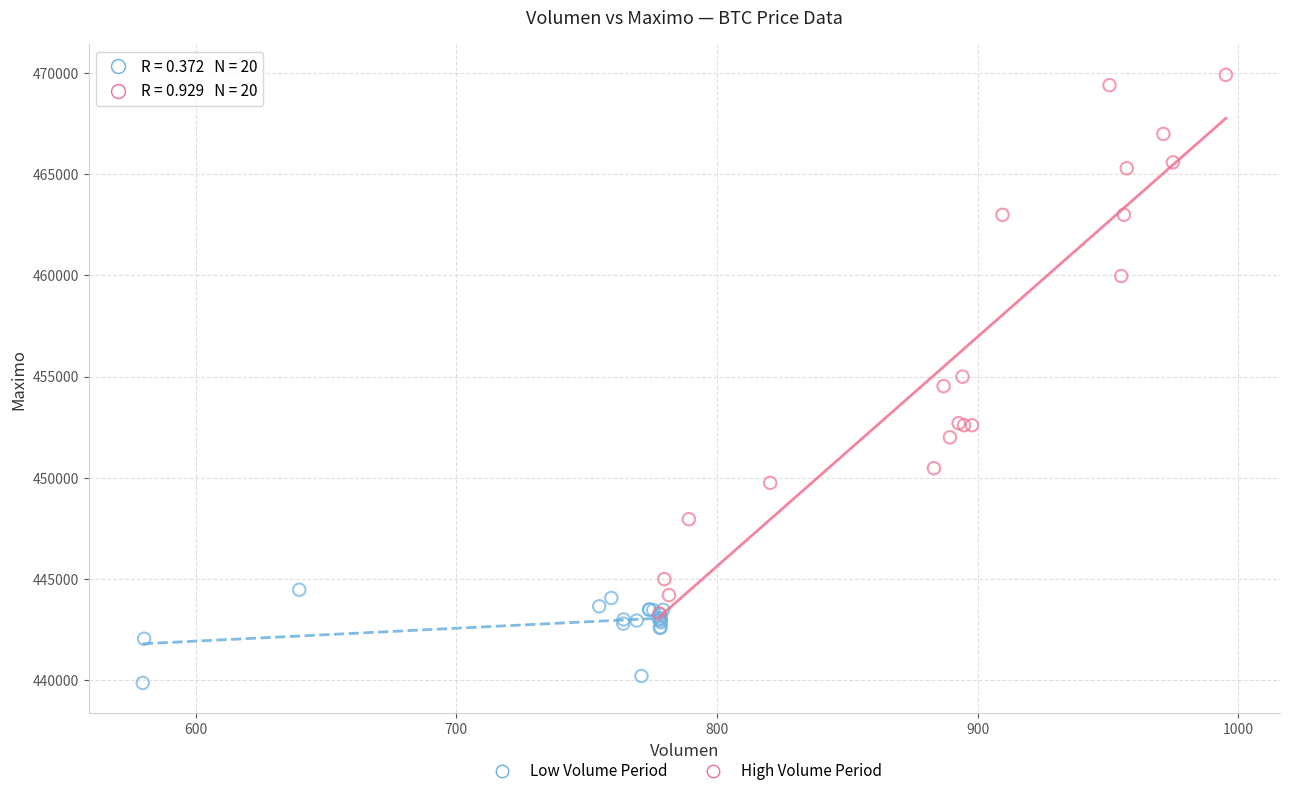

What are all the series names shown in the legend?

Low Volume Period, High Volume Period